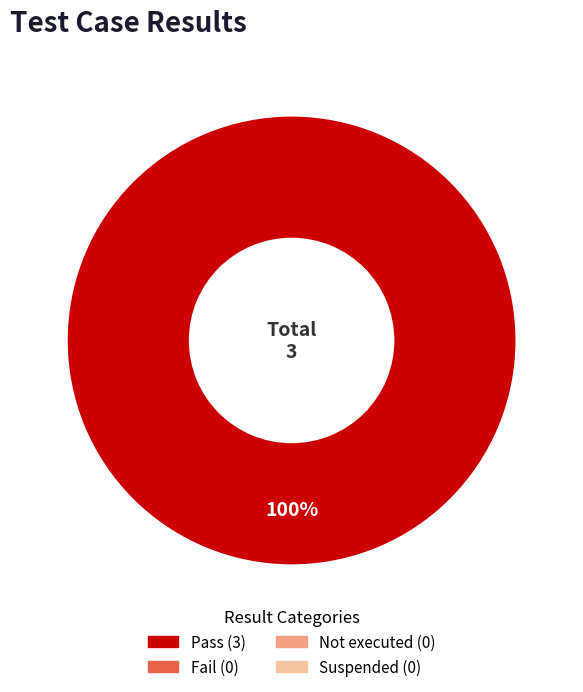

Is there any slice that represents more than half of the pie?

Yes